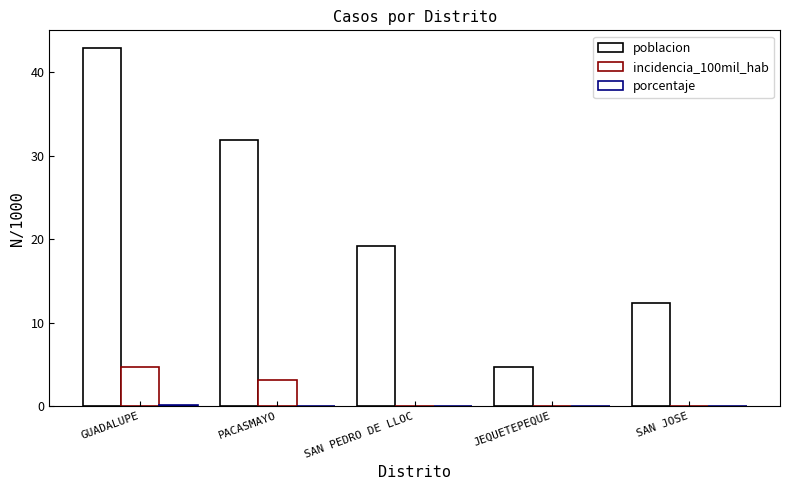

What is the difference between the highest and lowest values at JEQUETEPEQUE?

4.6